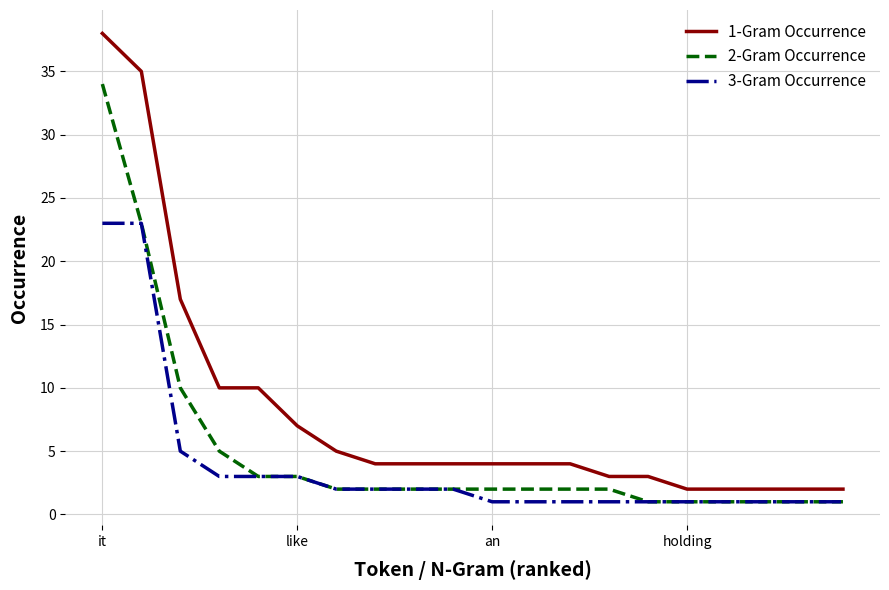

List the series in order of their overall mean, lowest first.

3-Gram Occurrence, 2-Gram Occurrence, 1-Gram Occurrence